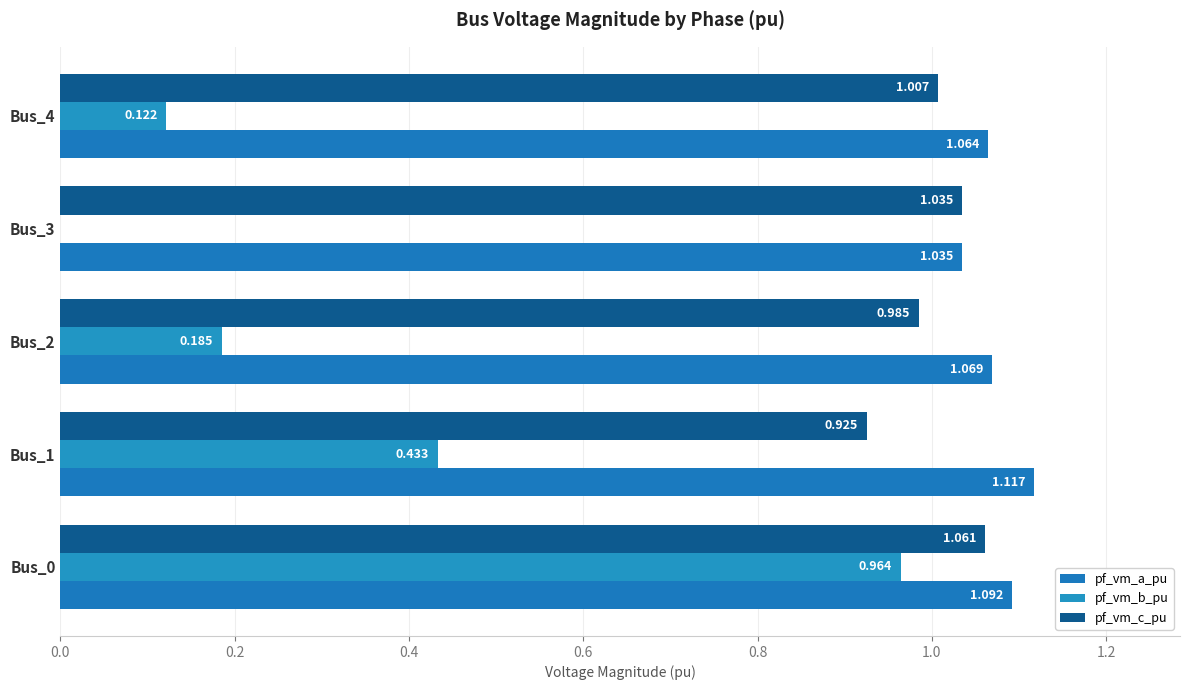

What are all the series names shown in the legend?

pf_vm_a_pu, pf_vm_b_pu, pf_vm_c_pu